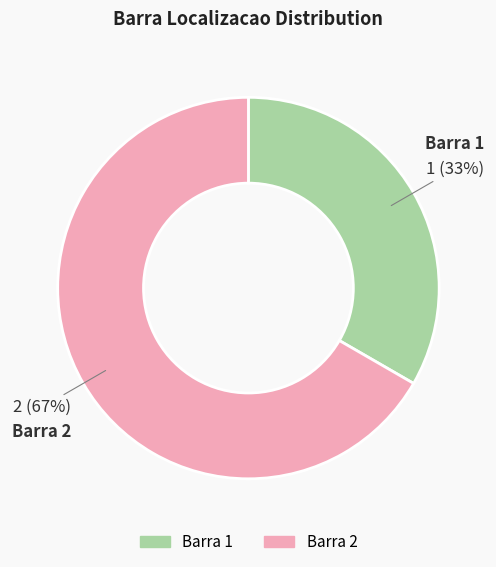

What percentage is the Barra 1 slice, to the nearest percent?

33%